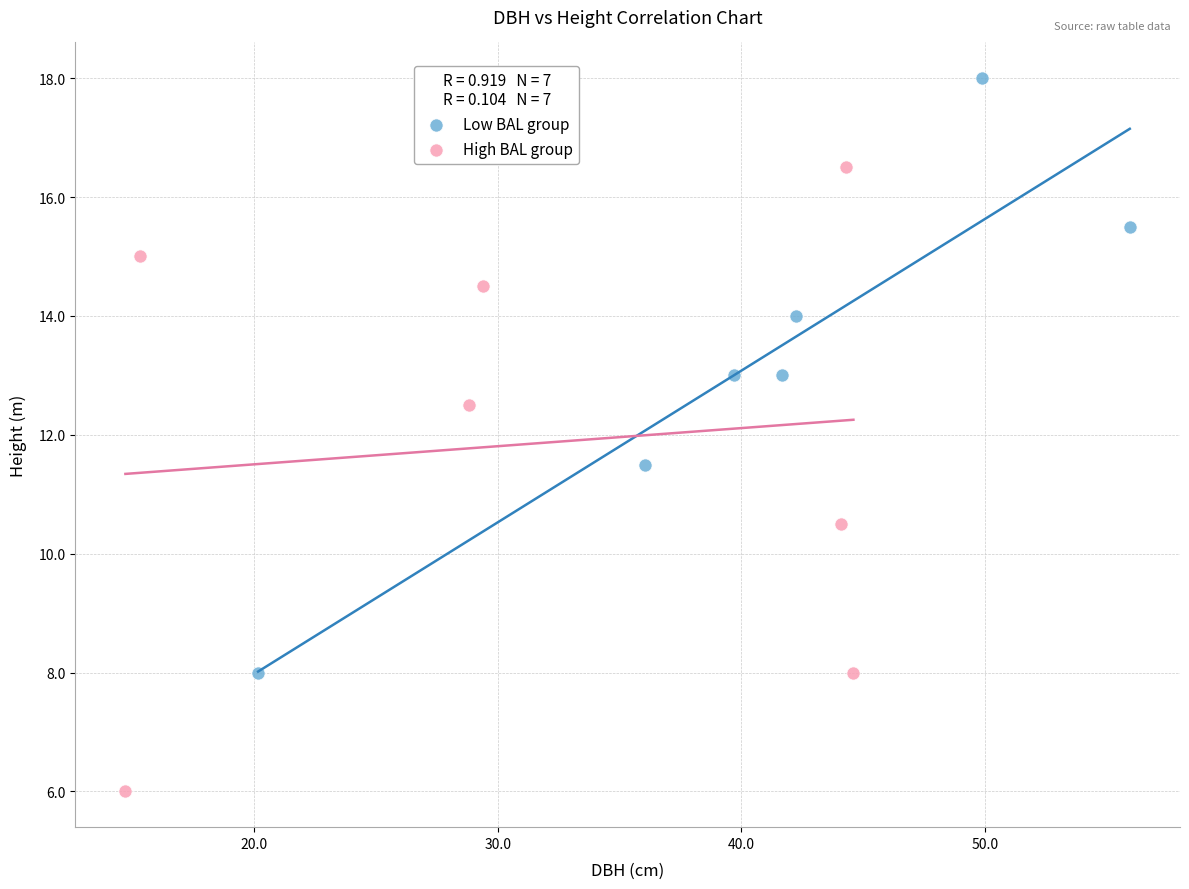

Which series contains the lowest Y value?

High BAL group